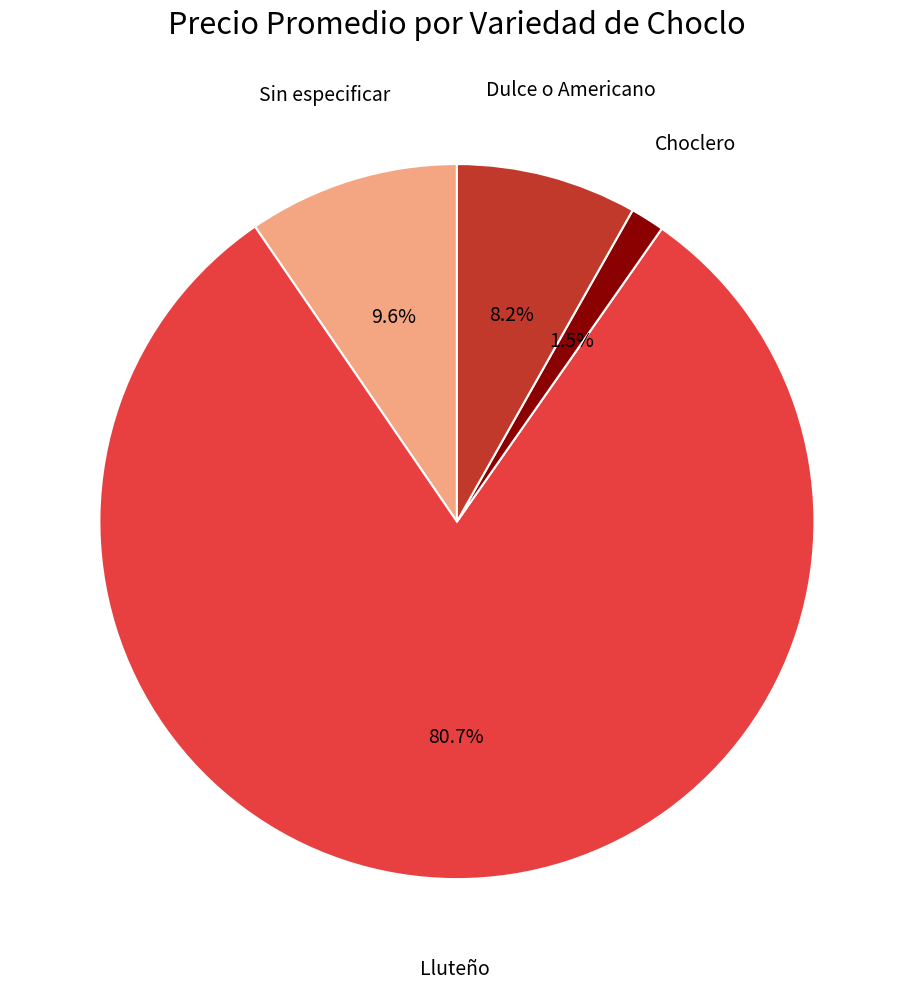

Is there a majority slice in this chart?

Yes